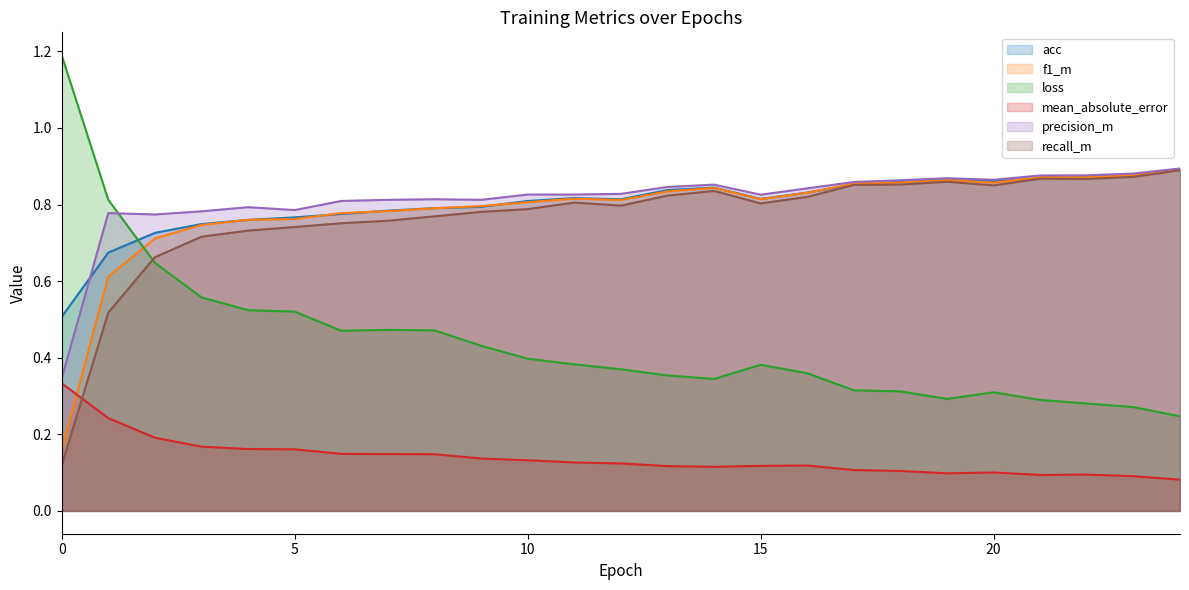

At which label does mean_absolute_error reach its minimum?

24